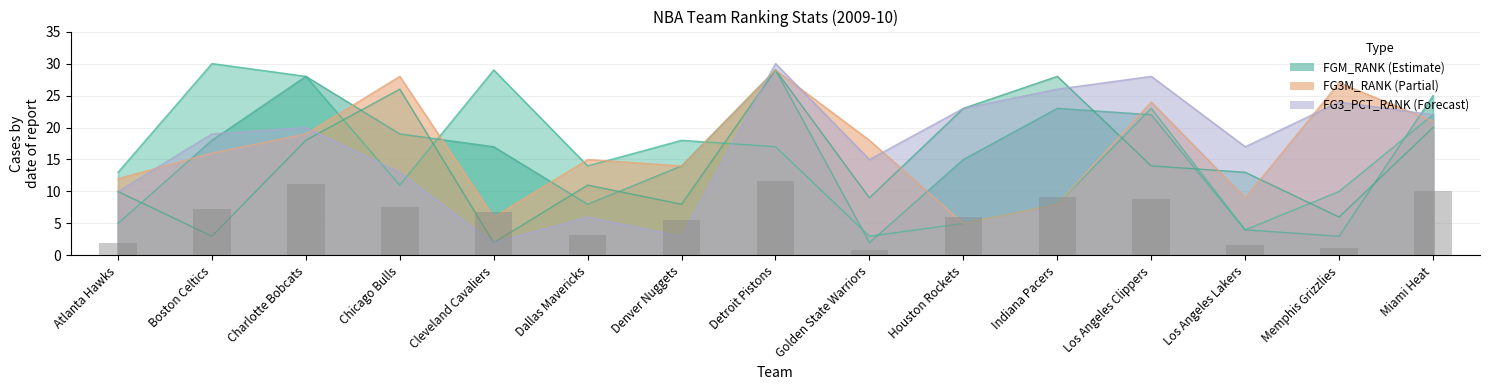

Count the number of values greater than 6.

8